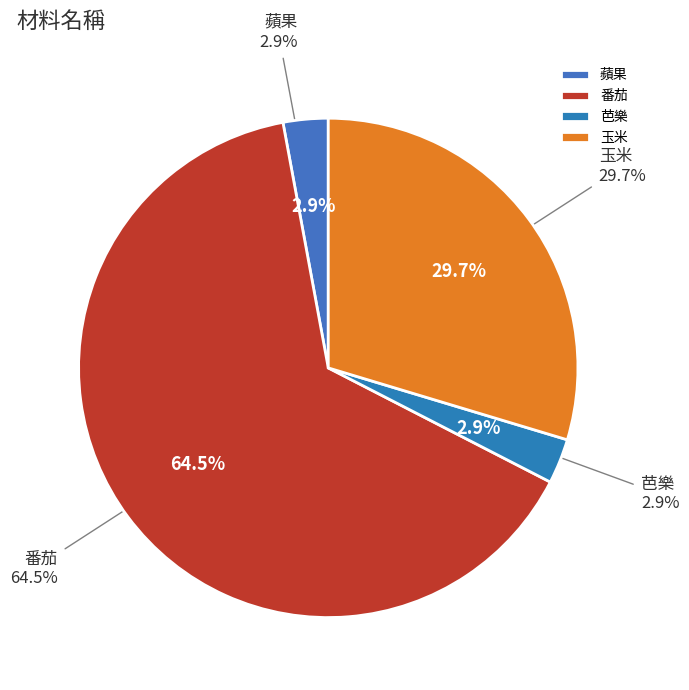

Is 番茄 the majority of the pie?

Yes